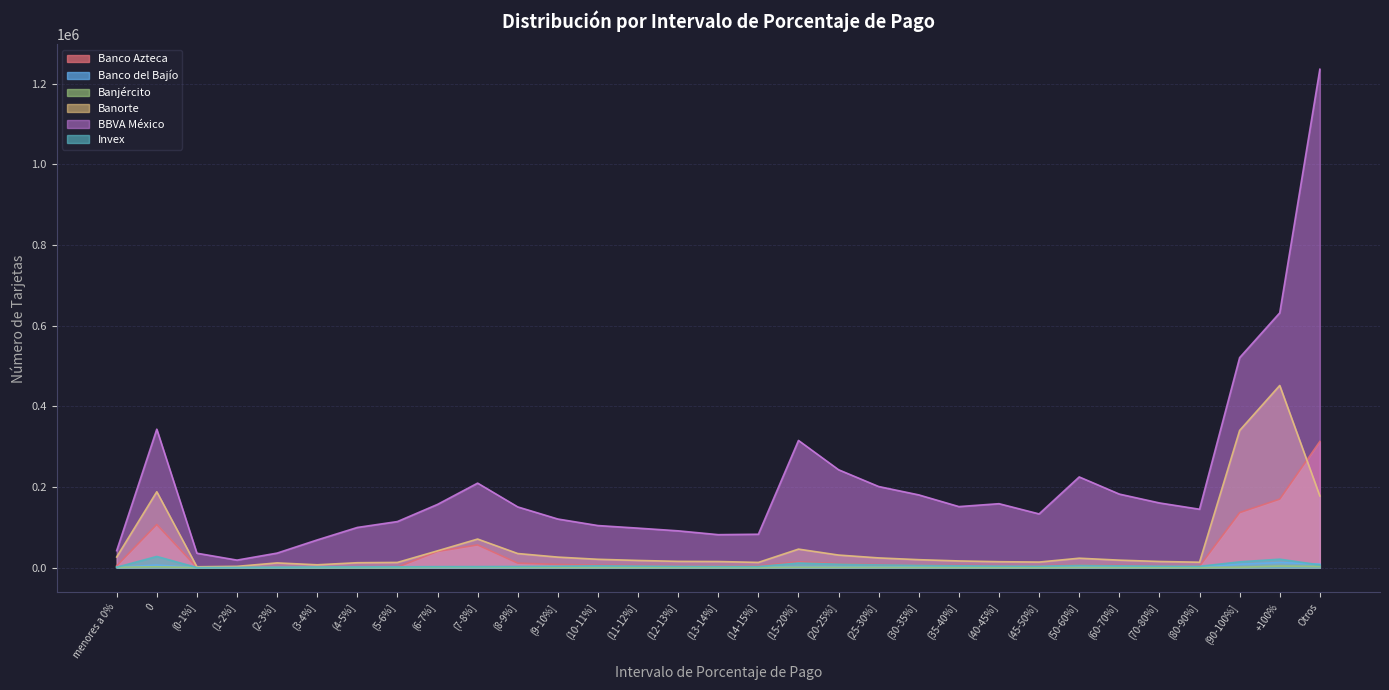

What is the value of the BBVA México point at the 30th from the left?

631909